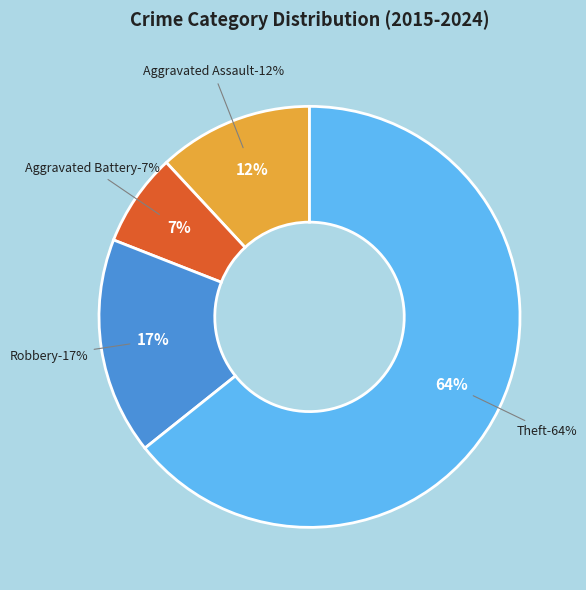

The Robbery slice represents 27% of the pie. True or false?

False